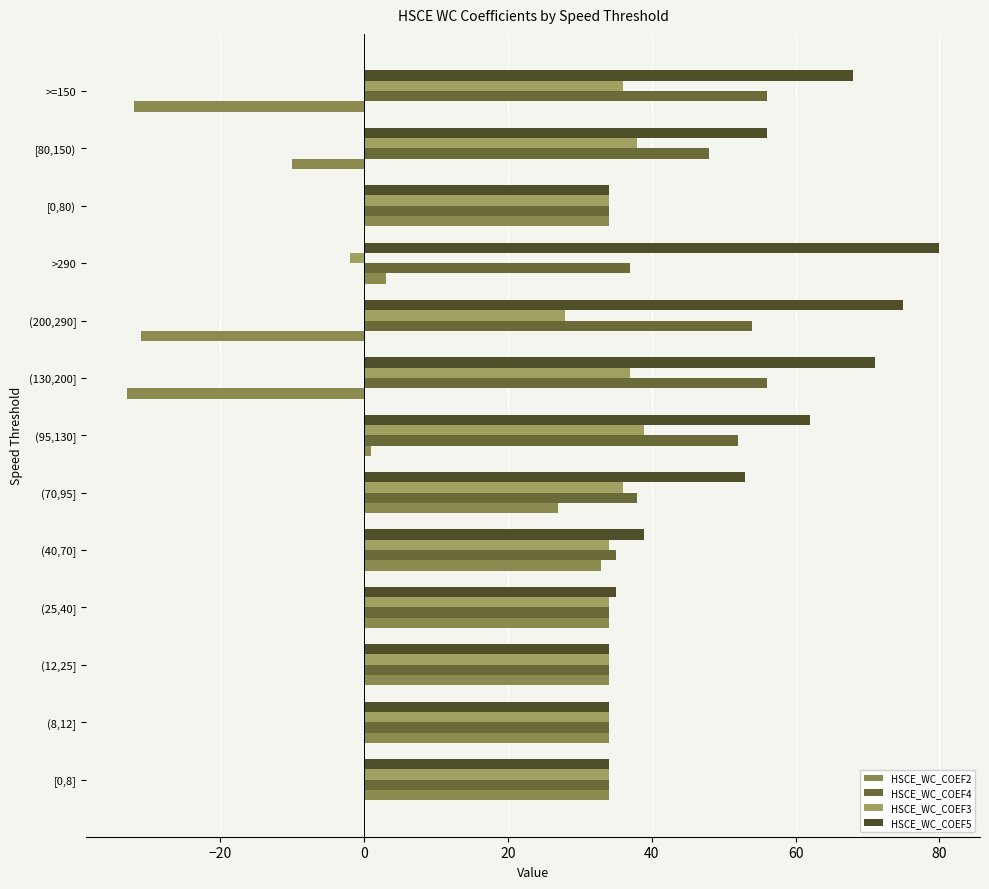

Count the number of categories in the chart.

13